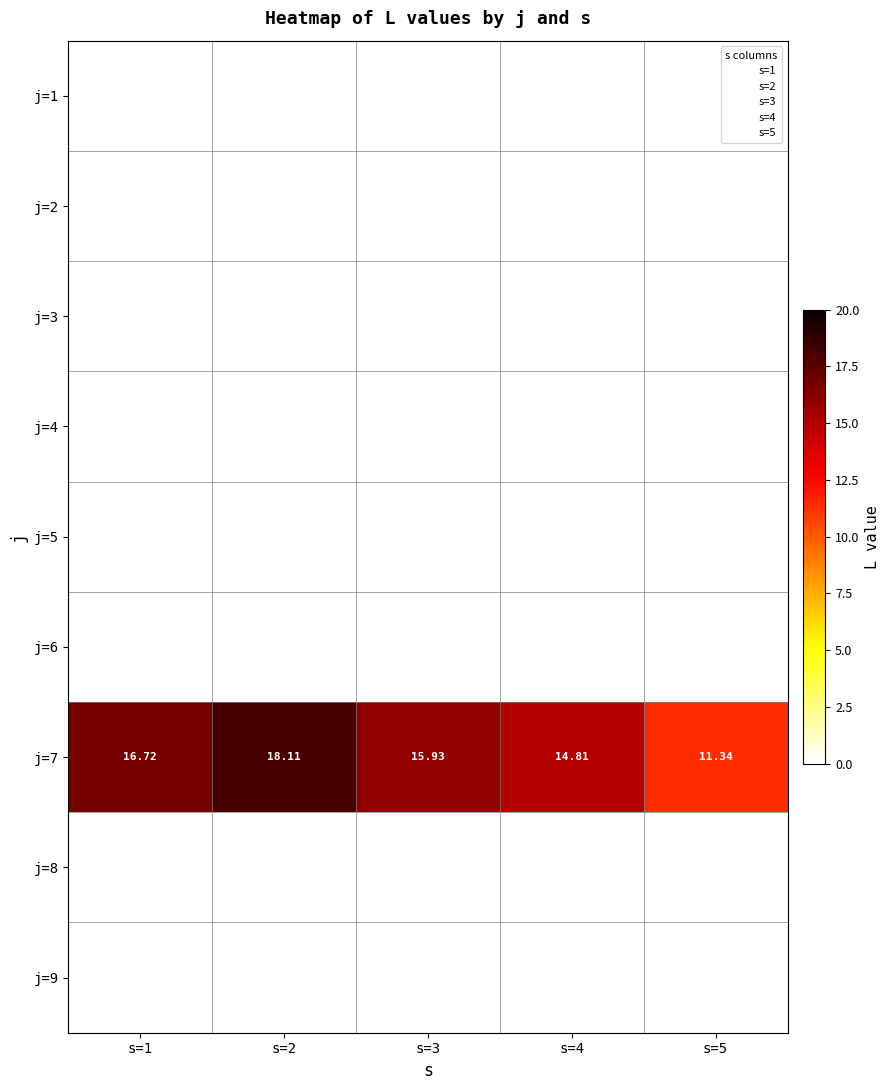

What is the total value across all series at s=5?

11.3